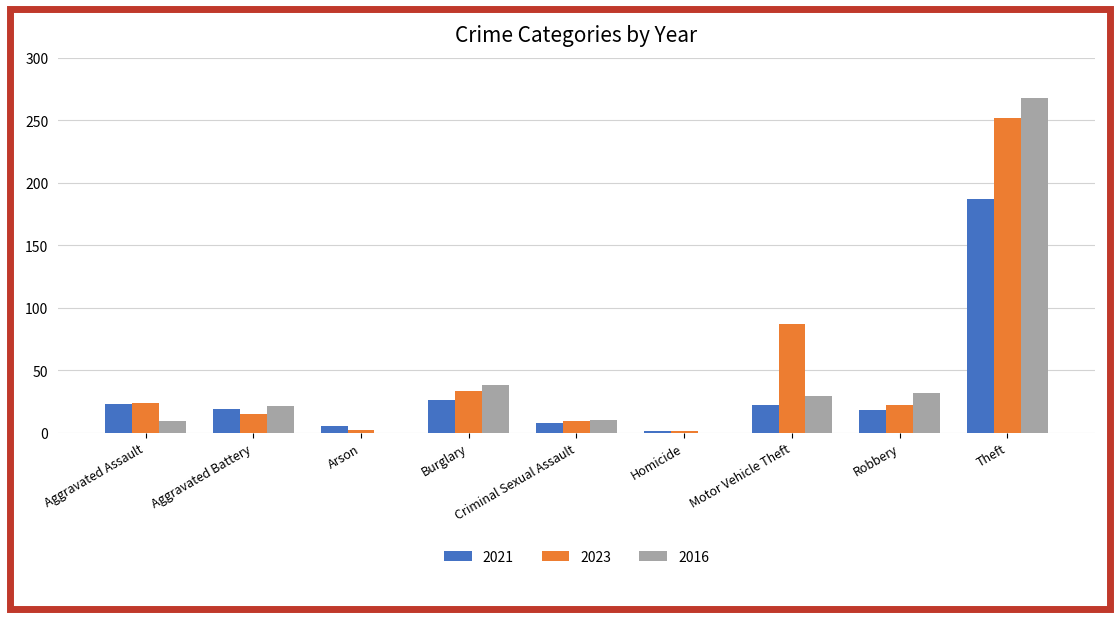

At which label is 2023 closest to 126?

Motor Vehicle Theft